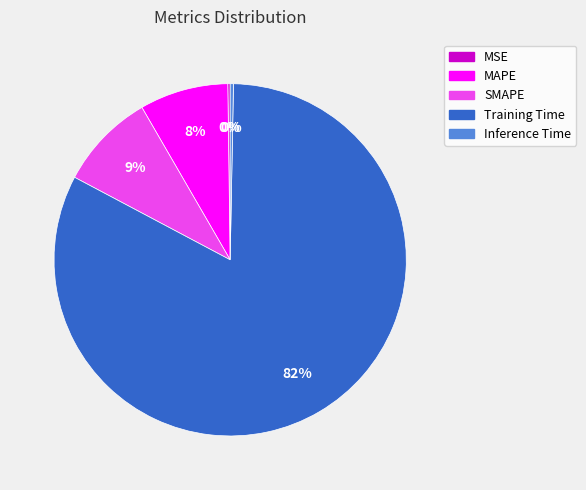

To the nearest percent, what is the average slice percentage?

20%